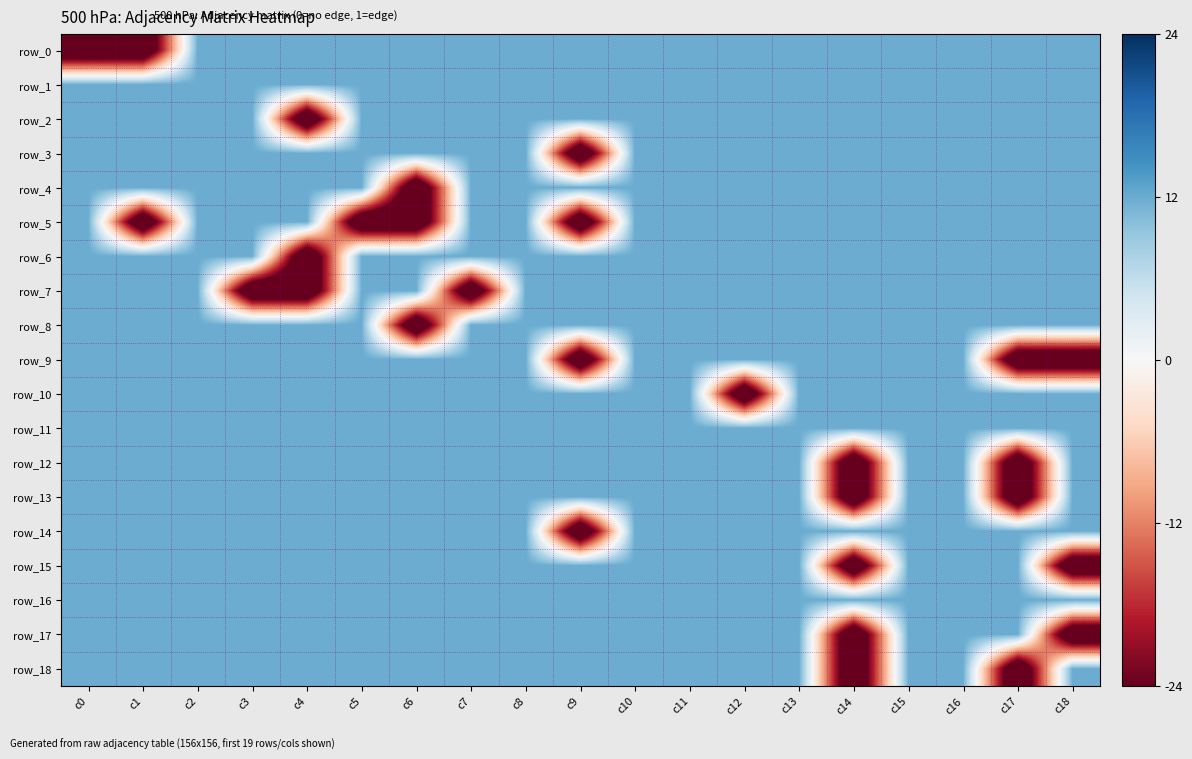

What is the smallest value displayed?

-0.5